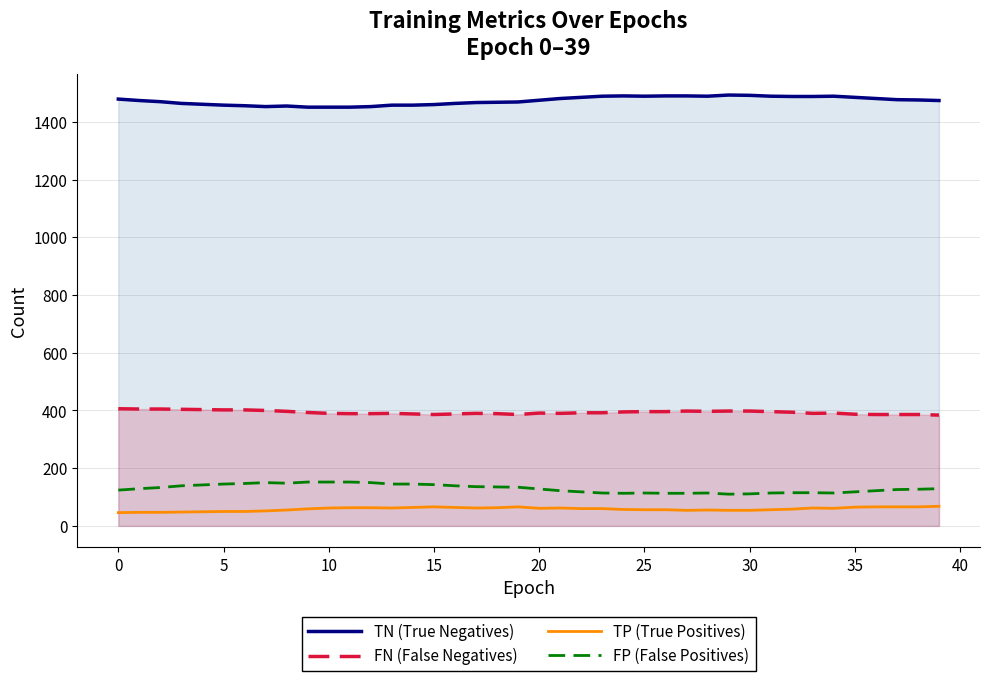

Where does the TN (True Negatives) series first go above 1475?

0